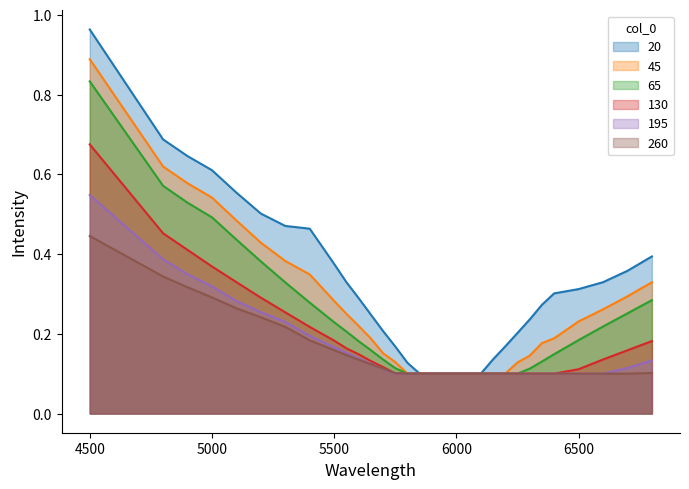

Which series has the largest total across all categories?

20